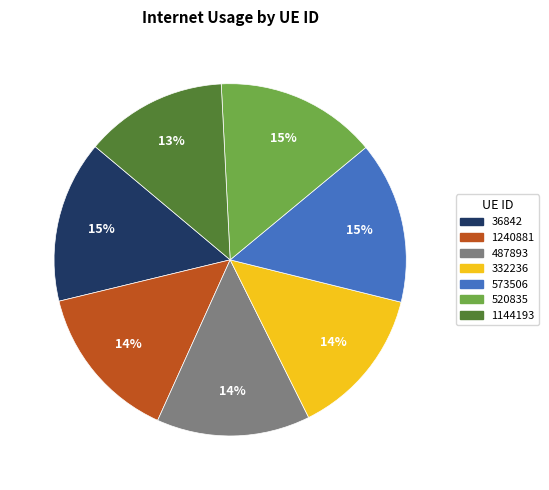

Is it true that 332236 is 14% of the pie?

True